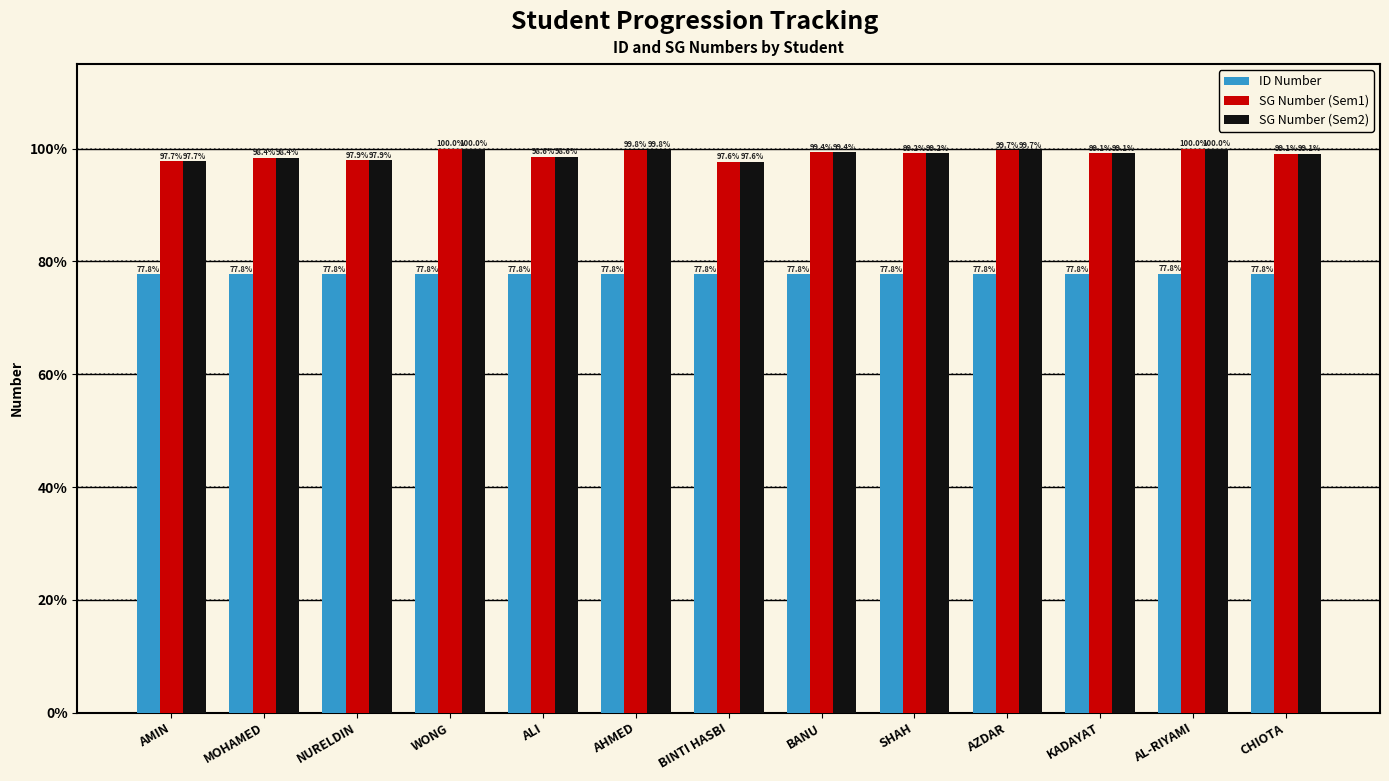

How many groups of bars are there?

13